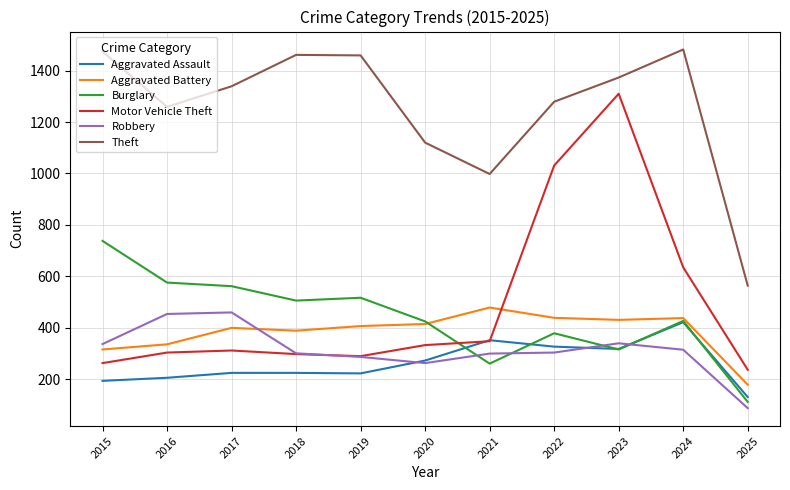

True or false: Burglary has more than 0 points higher than both neighbors.

True